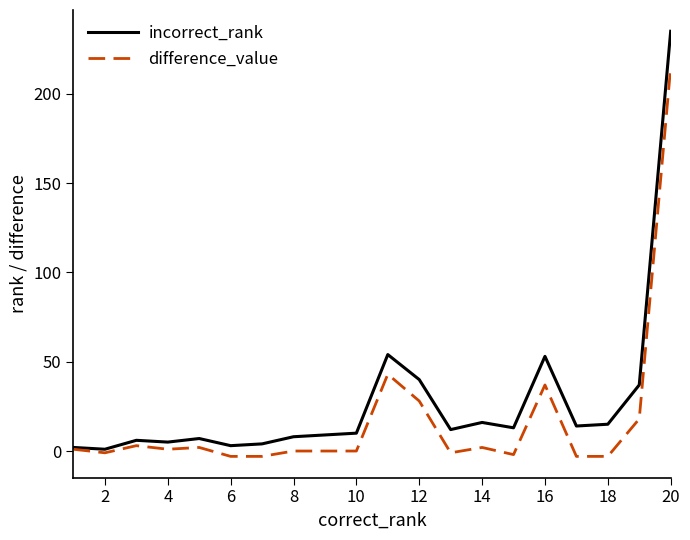

List the series in order of their peak value, lowest first.

difference_value, incorrect_rank